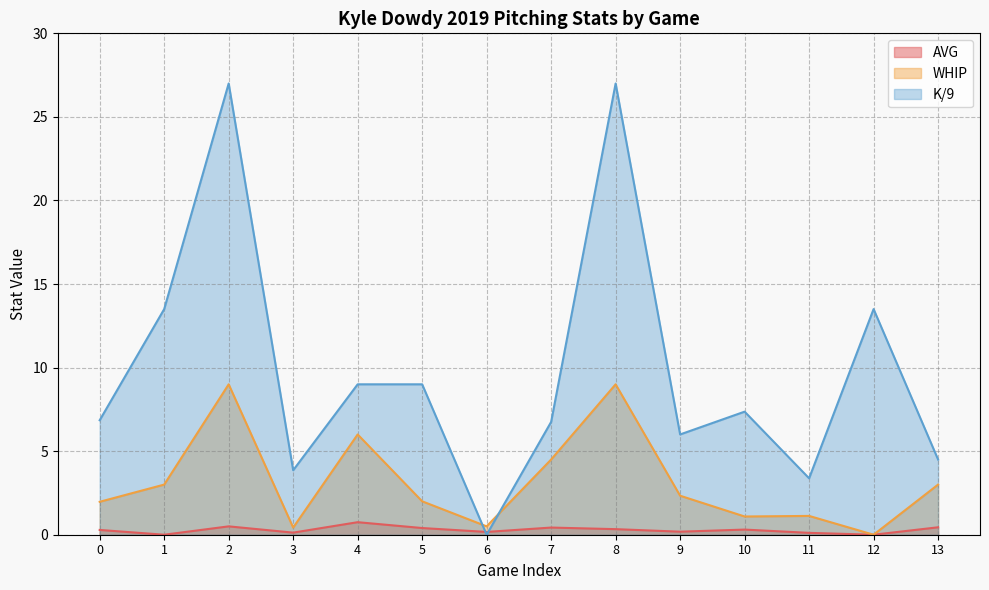

How many interior local valleys does the K/9 series have?

4